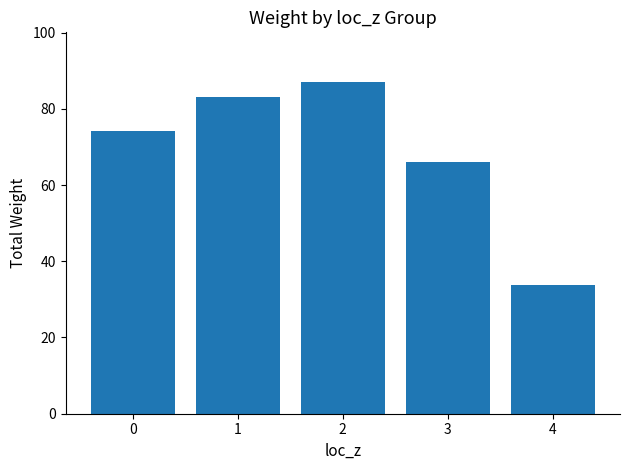

List the labels in order of value, largest first.

2, 1, 0, 3, 4